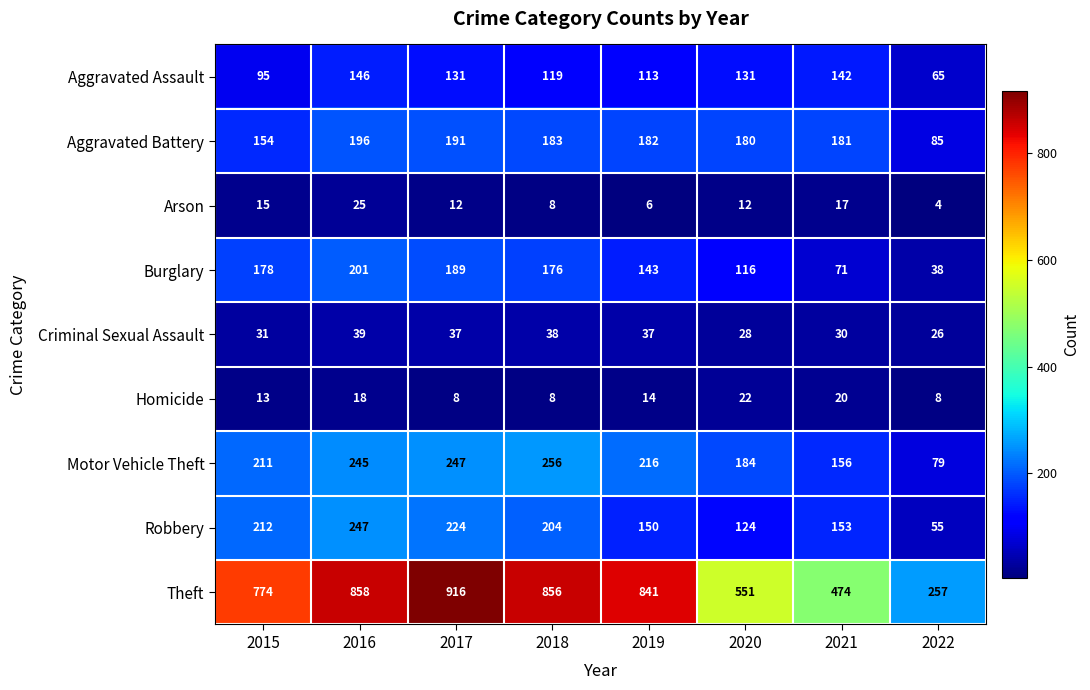

How many distinct data groups are displayed?

9